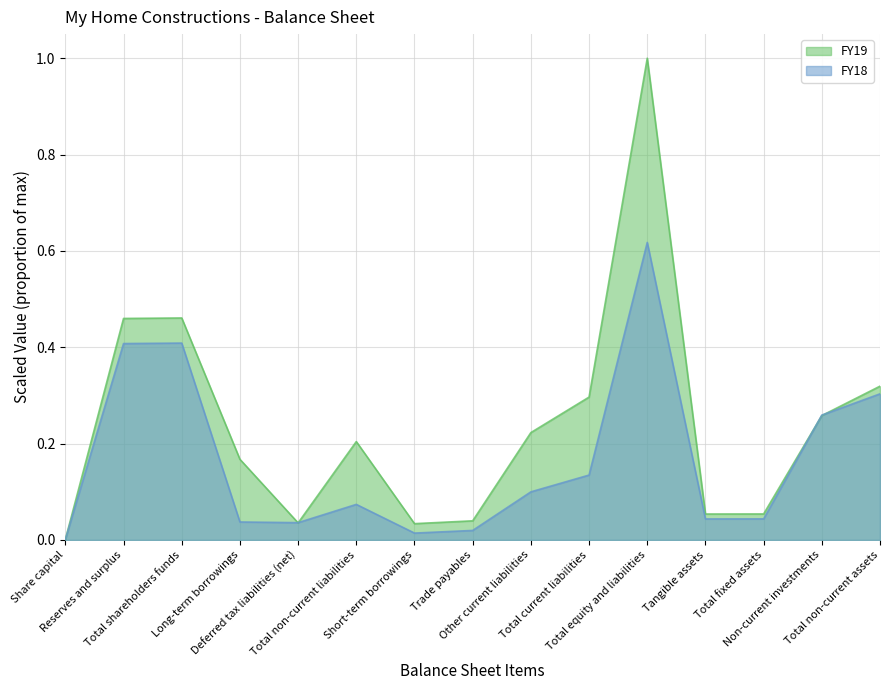

What is the sum of all FY18 values?

2.5